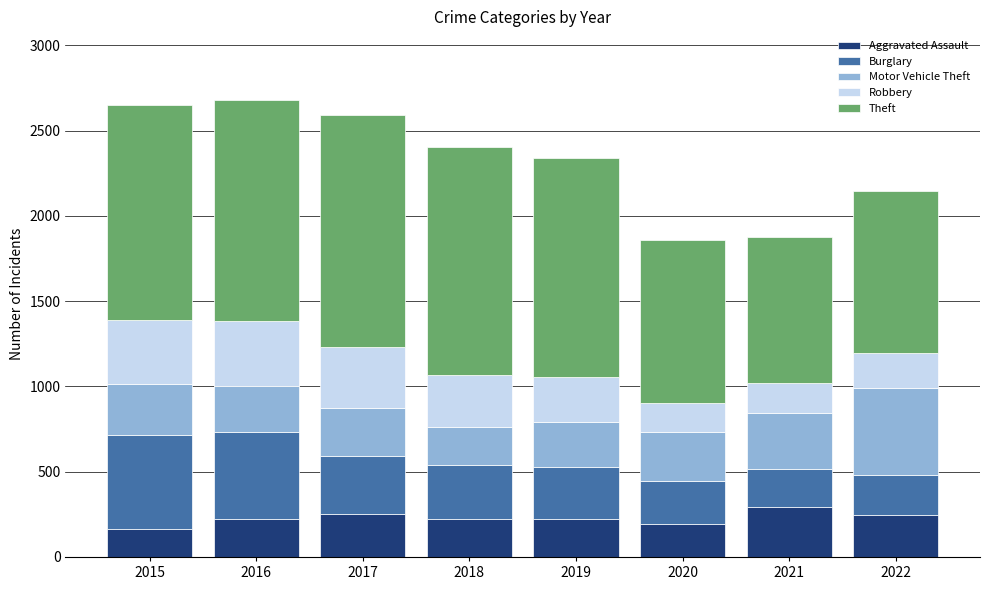

What are all the series names shown in the legend?

Aggravated Assault, Burglary, Motor Vehicle Theft, Robbery, Theft